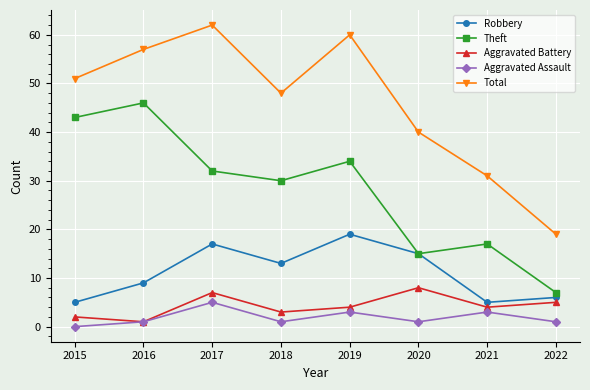

Between 2019 and 2020, which series saw the biggest shift?

Total